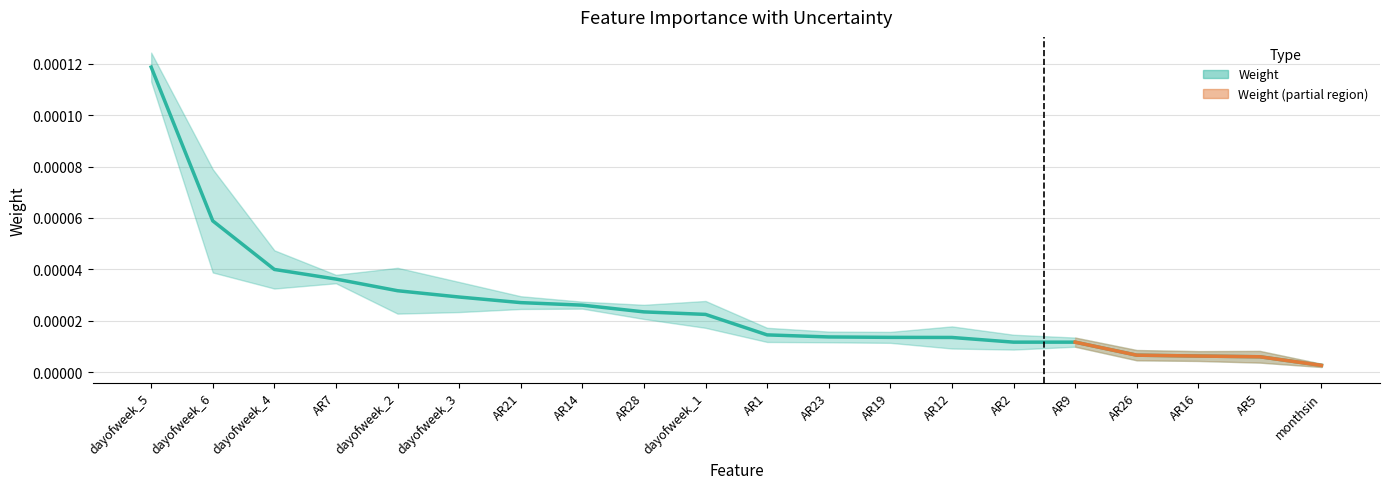

Which has a higher value, AR7 or AR23?

AR7